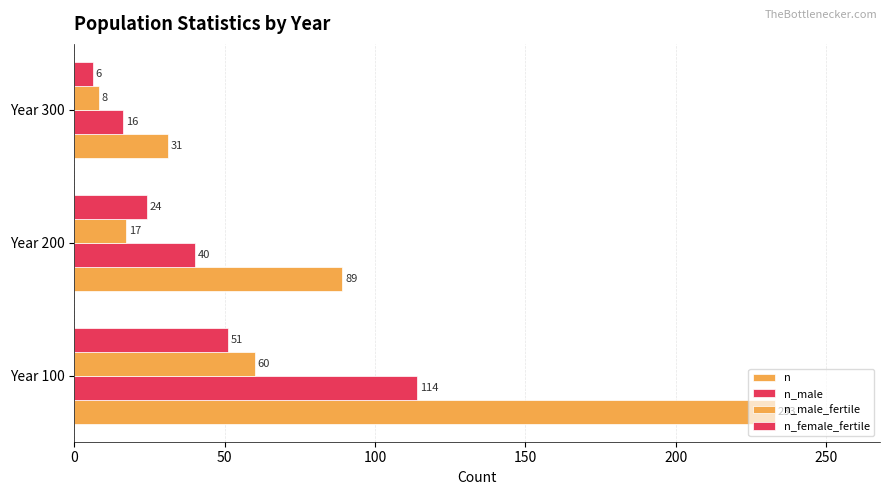

How many categories are shown in the chart?

3